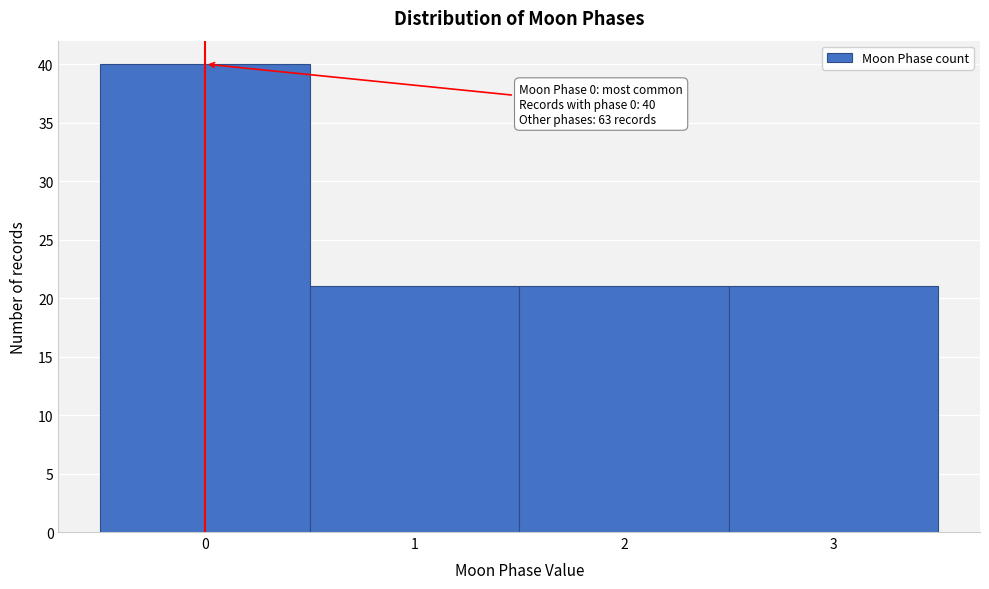

Over which range of the x-axis is the bar tallest?

-0.5 to 0.5